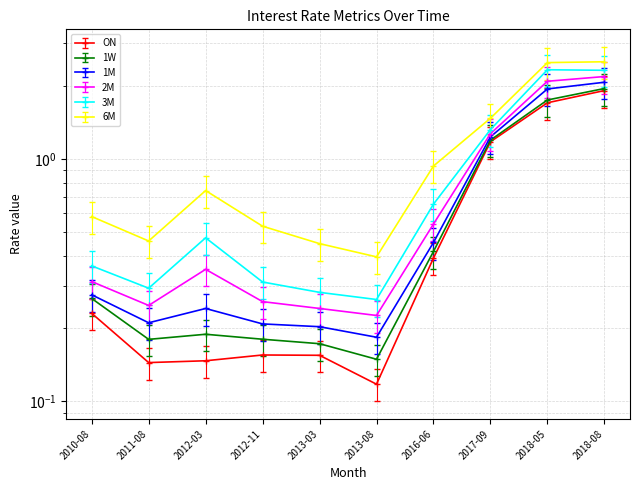

Which category has the lowest value in the 6M series?

2013-08